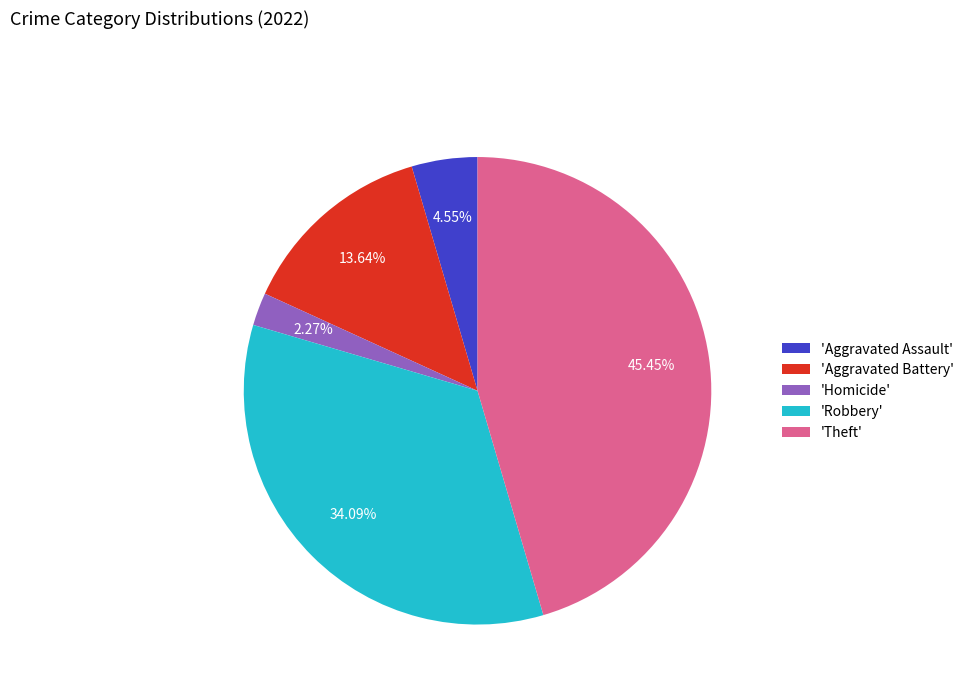

Is 'Homicide' the majority of the pie?

No